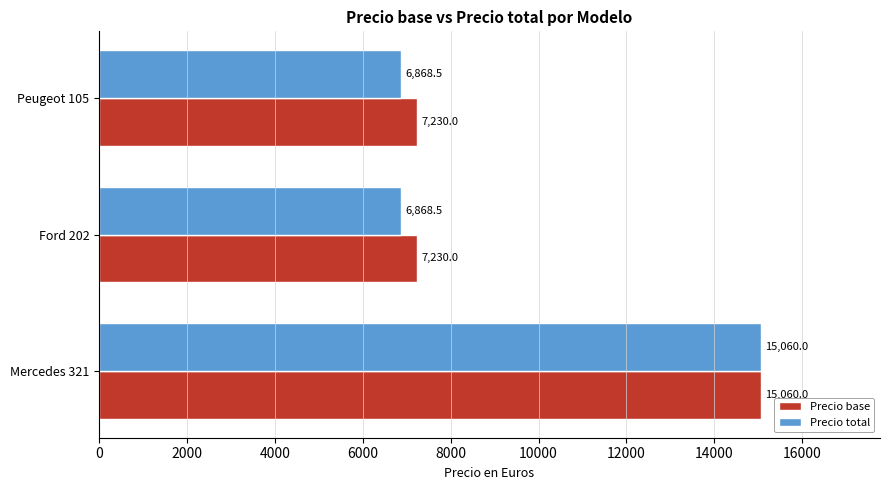

True or false: Precio total has a value of 7742.1 at Mercedes 321.

False